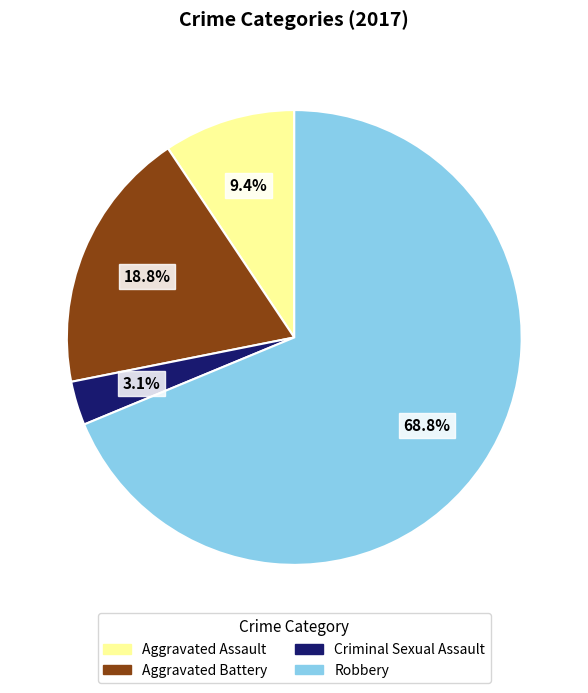

What portion of the pie excludes Criminal Sexual Assault?

96.9%